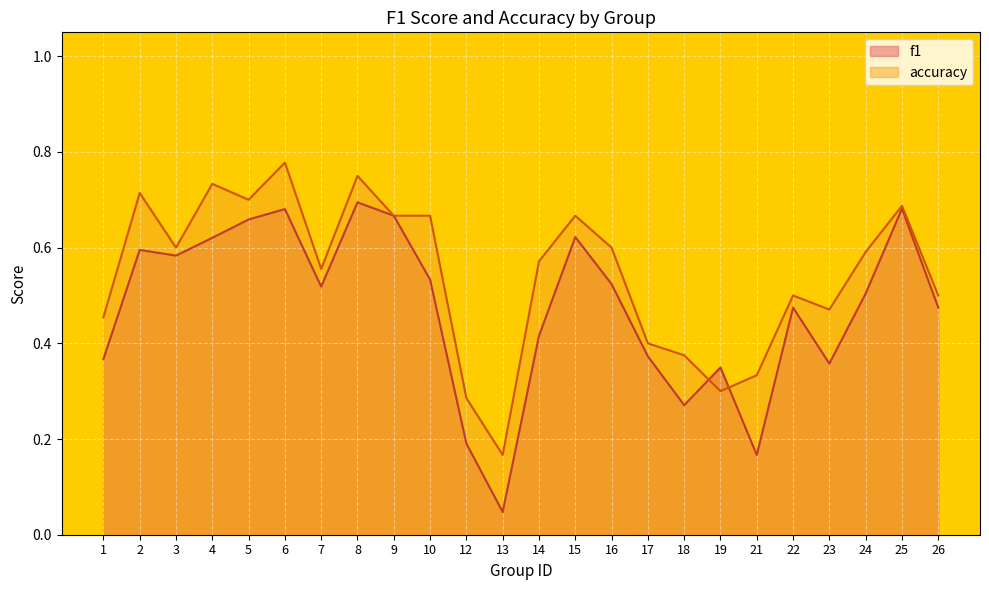

Reading left to right, what are all the values shown in this chart?

f1: 1=0.4	2=0.6	3=0.6	4=0.6	5=0.7	6=0.7	7=0.5	8=0.7	9=0.7	10=0.5	12=0.2	13=0.0	14=0.4	15=0.6	16=0.5	17=0.4	18=0.3	19=0.3	21=0.2	22=0.5	23=0.4	24=0.5	25=0.7	26=0.5
accuracy: 1=0.5	2=0.7	3=0.6	4=0.7	5=0.7	6=0.8	7=0.6	8=0.8	9=0.7	10=0.7	12=0.3	13=0.2	14=0.6	15=0.7	16=0.6	17=0.4	18=0.4	19=0.3	21=0.3	22=0.5	23=0.5	24=0.6	25=0.7	26=0.5